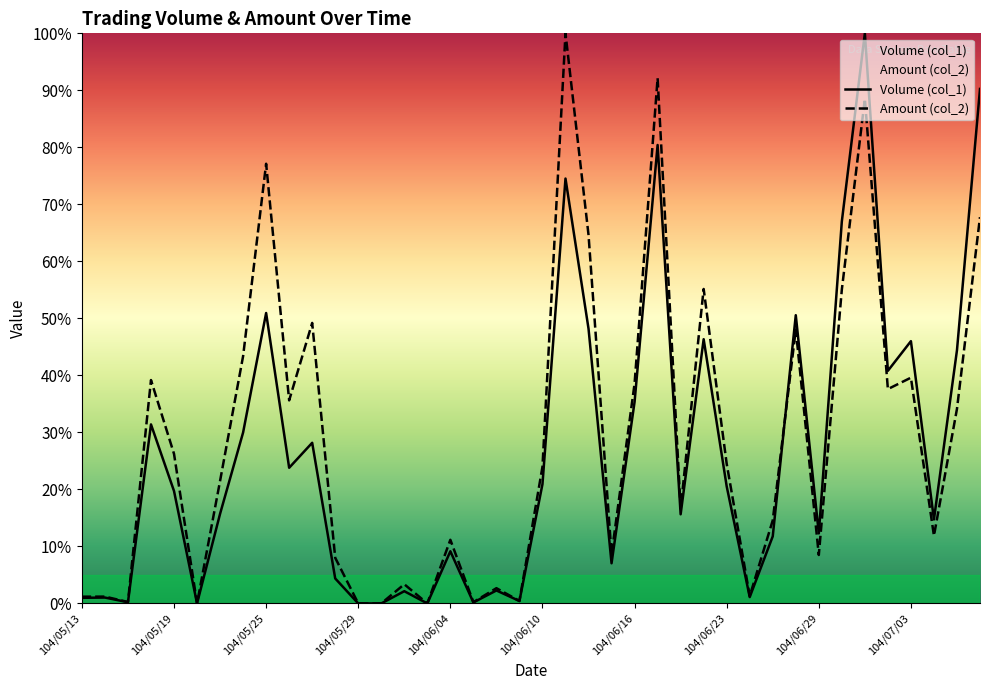

What is the difference between the maximum and second lowest values in the Amount (col_2) series?

100.0